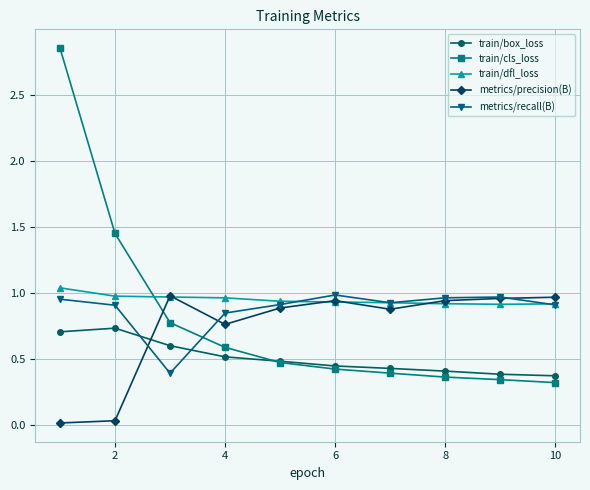

True or false: train/cls_loss and metrics/recall(B) cross at least once.

True